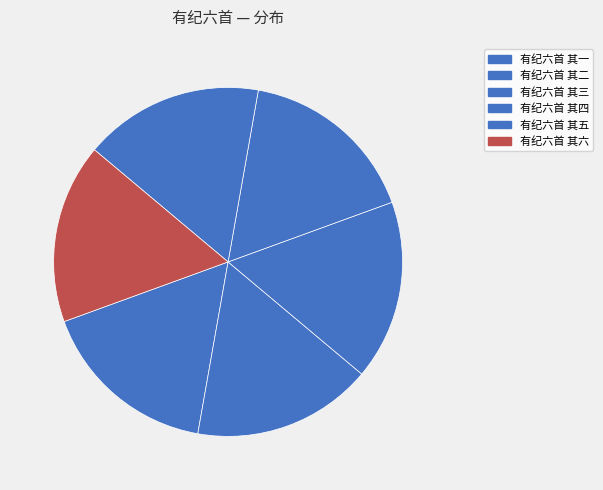

How many slices are in this pie chart?

6